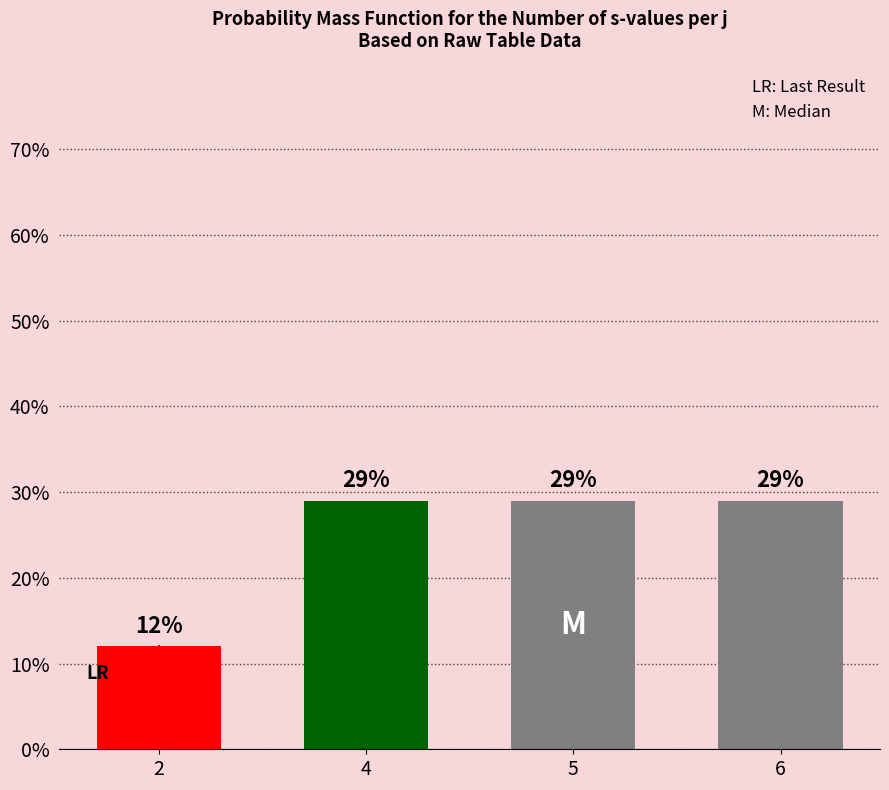

Reading left to right, transcribe all the data shown in this chart.

12	29	29	29